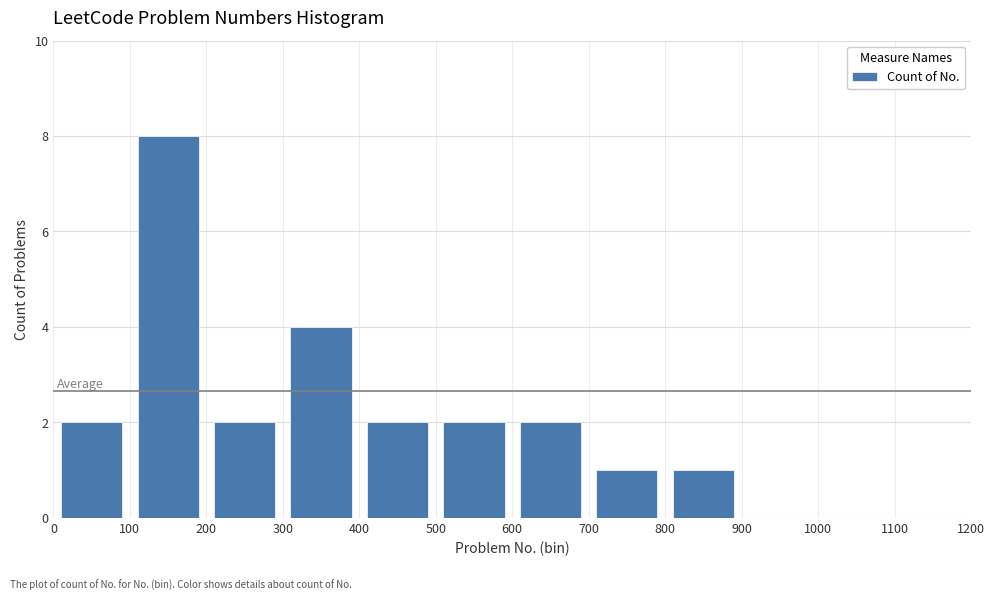

How tall is the bar that spans 800 to 900 on the x-axis? The values are not printed on the chart, so give them approximately, as read against the axis.

1